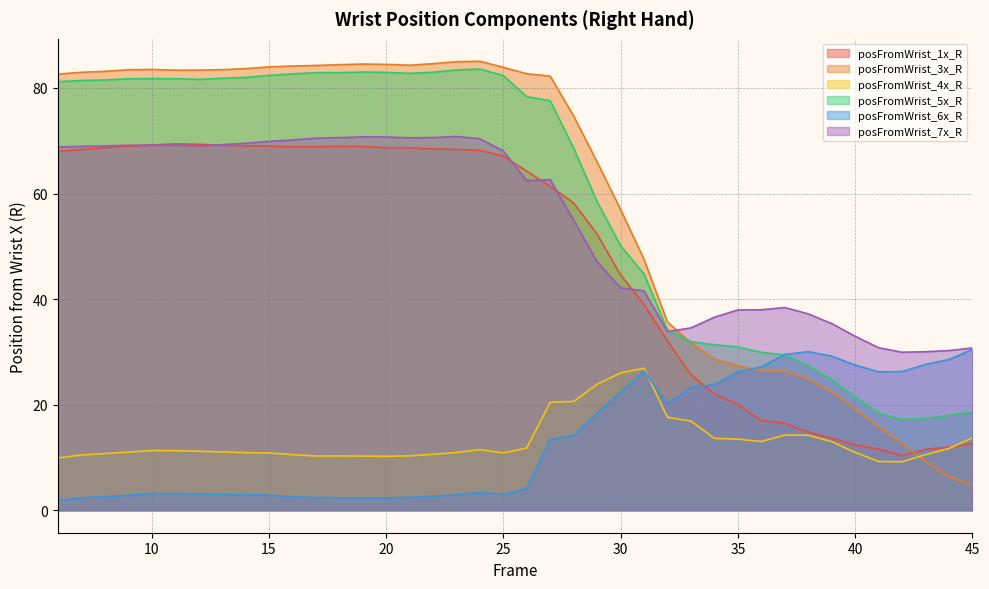

Where do posFromWrist_3x_R and posFromWrist_6x_R first cross each other?

35 and 36